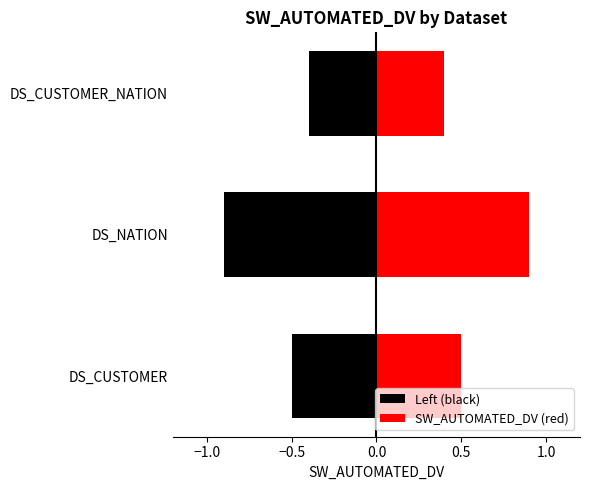

Which series has the largest range (max minus min)?

Left (black)